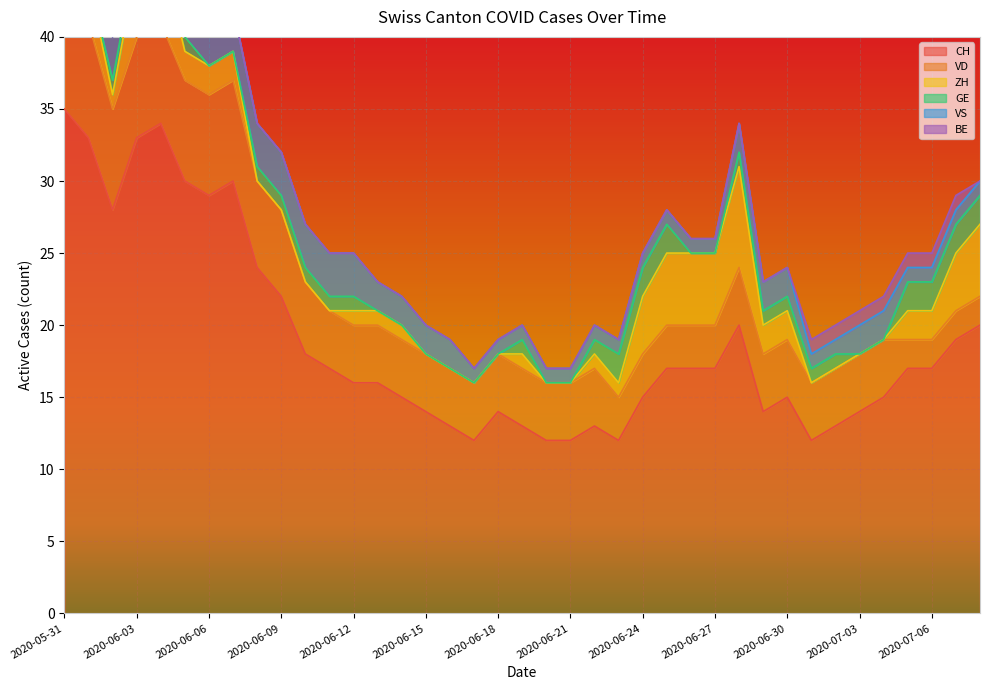

Reading left to right, extract all data points from this chart.

CH: 35	33	28	33	34	30	29	30	24	22	18	17	16	16	15	14	13	12	14	13	12	12	13	12	15	17	17	17	20	14	15	12	13	14	15	17	17	19	20
VD: 8	8	7	7	7	7	7	7	6	6	5	4	4	4	4	4	4	4	4	4	4	4	4	3	3	3	3	3	4	4	4	4	4	4	4	2	2	2	2
ZH: 3	3	1	5	5	2	2	2	0	0	0	0	1	1	1	0	0	0	0	1	0	0	1	1	4	5	5	5	7	2	2	0	0	0	0	2	2	4	5
GE: 0	0	1	1	1	1	0	0	1	1	1	1	1	0	0	0	0	0	0	1	0	0	1	2	2	2	0	0	1	1	1	1	1	0	0	2	2	2	2
VS: 5	3	3	3	3	3	3	3	3	3	3	3	3	2	2	2	2	1	1	1	1	1	1	1	1	1	1	1	2	2	2	1	1	2	2	1	1	1	1
BE: 1	1	0	0	0	0	0	0	0	0	0	0	0	0	0	0	0	0	0	0	0	0	0	0	0	0	0	0	0	0	0	1	1	1	1	1	1	1	0